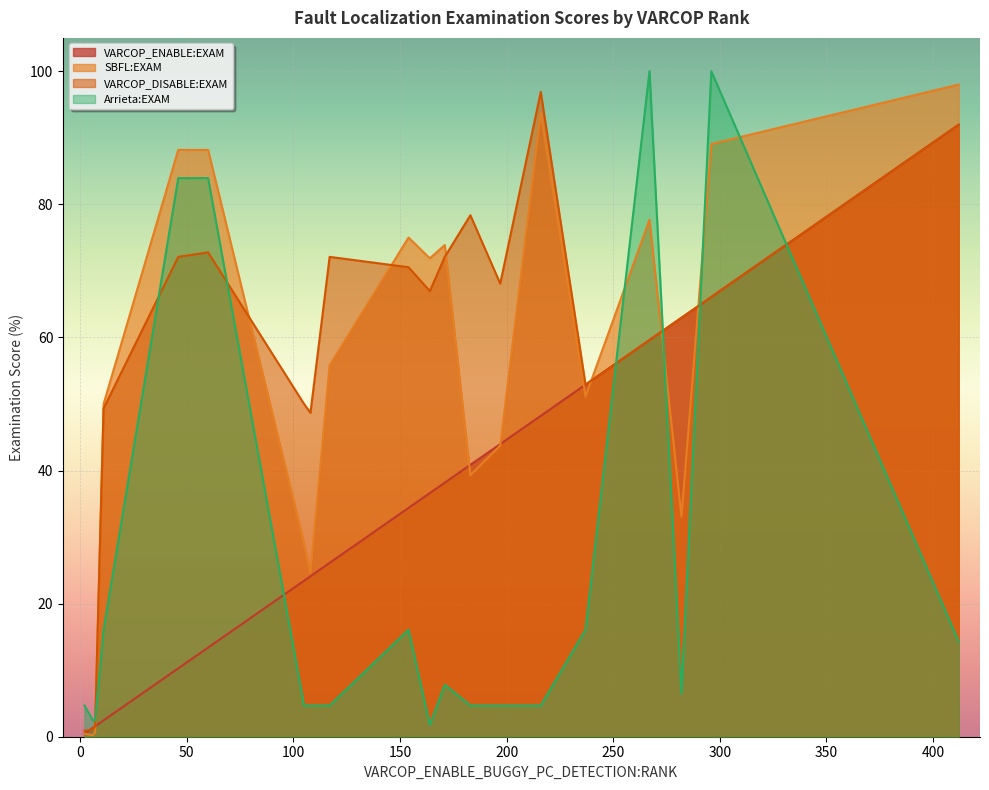

The Arrieta:EXAM series shows 7.4 at 12. True or false?

False